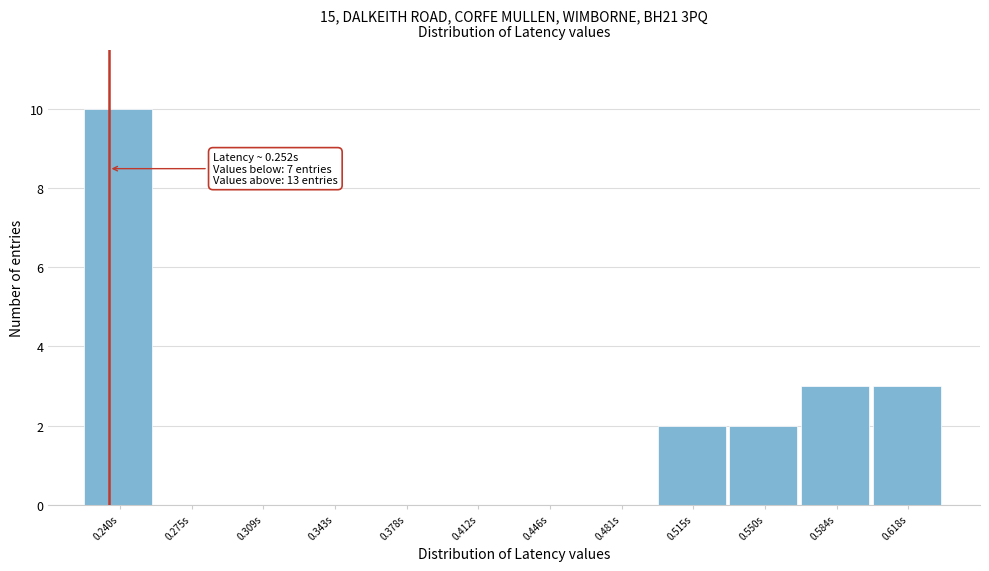

Reading left to right, extract all data points from this chart.

0.240s=10	0.275s=0	0.309s=0	0.343s=0	0.378s=0	0.412s=0	0.446s=0	0.481s=0	0.515s=2	0.550s=2	0.584s=3	0.618s=3